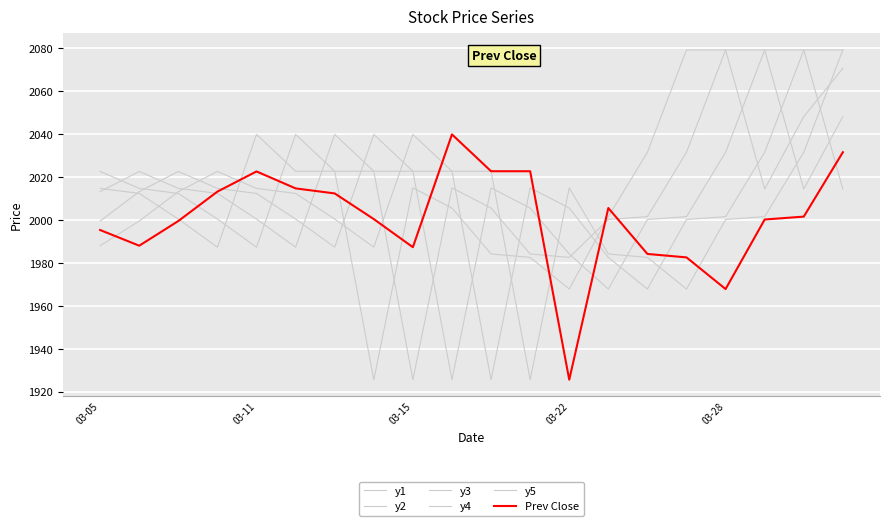

True or false: Prev Close and y4 intersect in this chart.

True